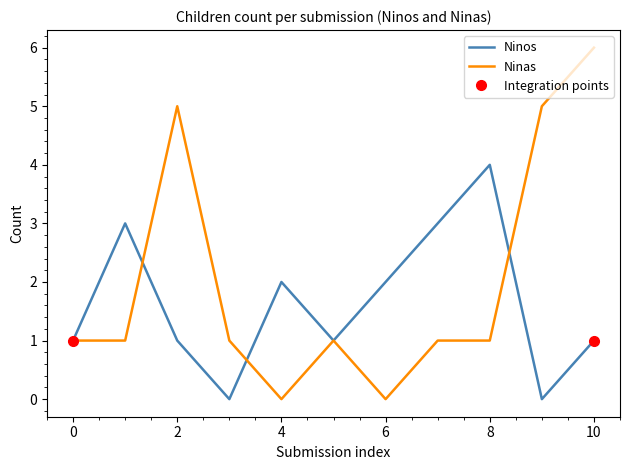

Read the Ninos value at 10.

1